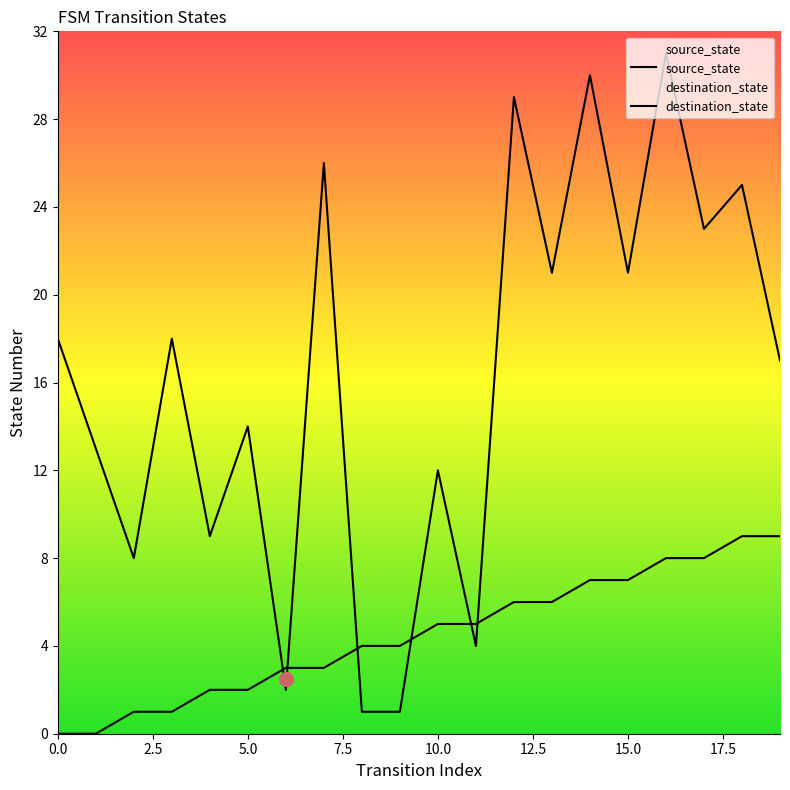

What is the value of the source_state point at the 7th from the left?

3